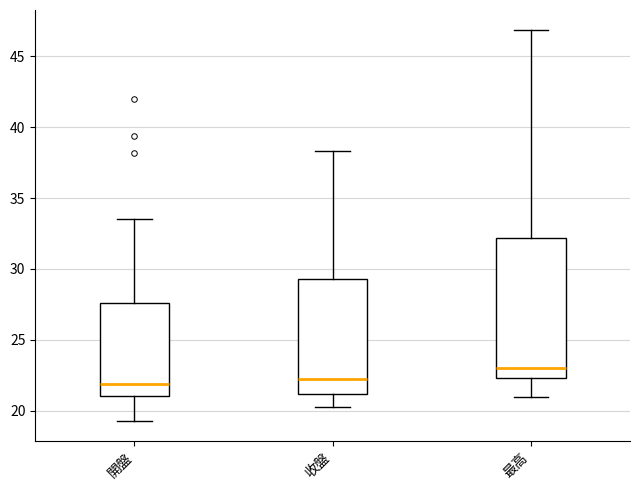

Reading left to right, transcribe this box plot: for each box, give where its median line is, the range the box spans, and where its two whiskers end, as read against the y-axis. The values are not printed on the chart, so give them approximately, as read against the axis.

開盤: median 22.0, box 21.0 to 27.5, whiskers 19.5 to 33.5
收盤: median 22.5, box 21.0 to 29.5, whiskers 20.5 to 38.5
最高: median 23.0, box 22.5 to 32.0, whiskers 21.0 to 47.0